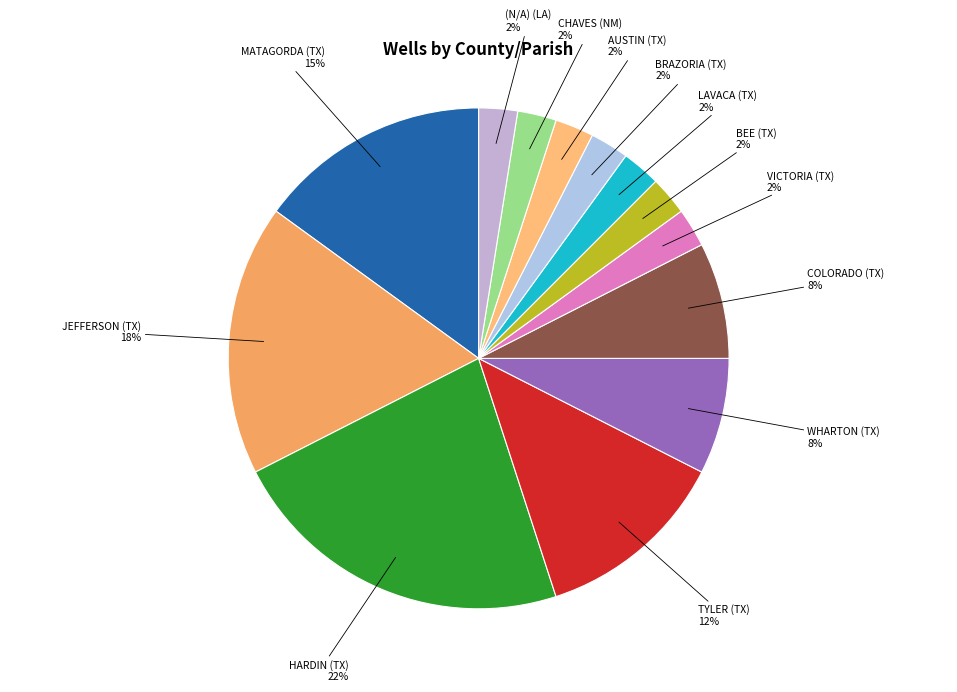

What percentage is the MATAGORDA (TX) slice, to the nearest percent?

15%